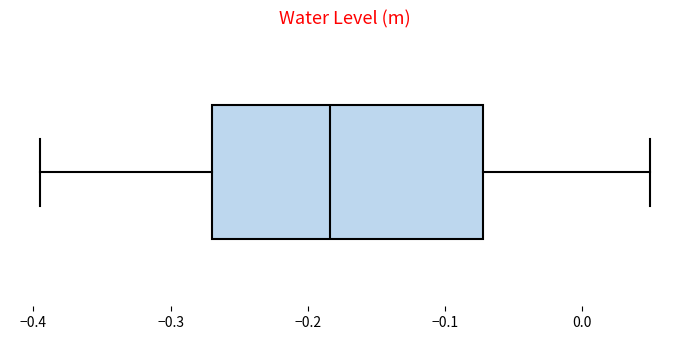

Transcribe this box plot: give where the median line is, the range the box spans, and where the two whiskers end, as read against the x-axis. The values are not printed on the chart, so give them approximately, as read against the axis.

median -0.18, box -0.27 to -0.07, whiskers -0.39 to 0.05